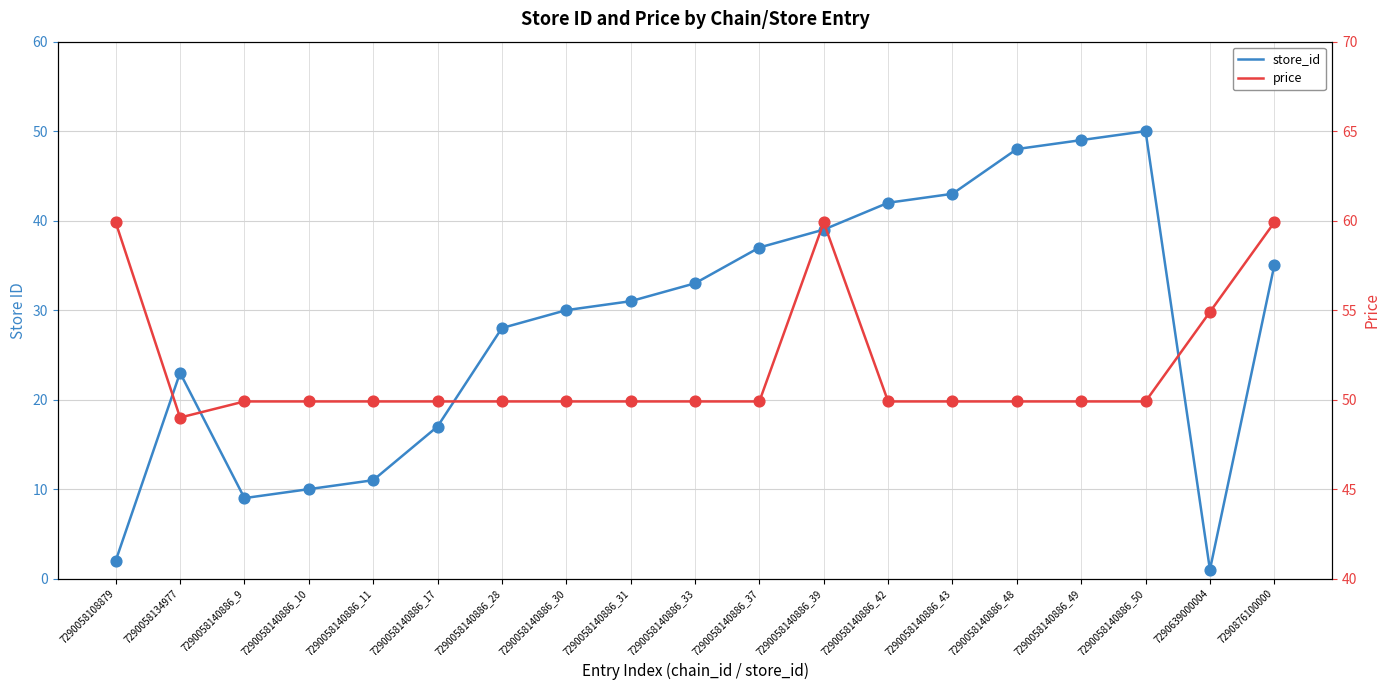

What is the total value across all series at 7290058108879?

61.9